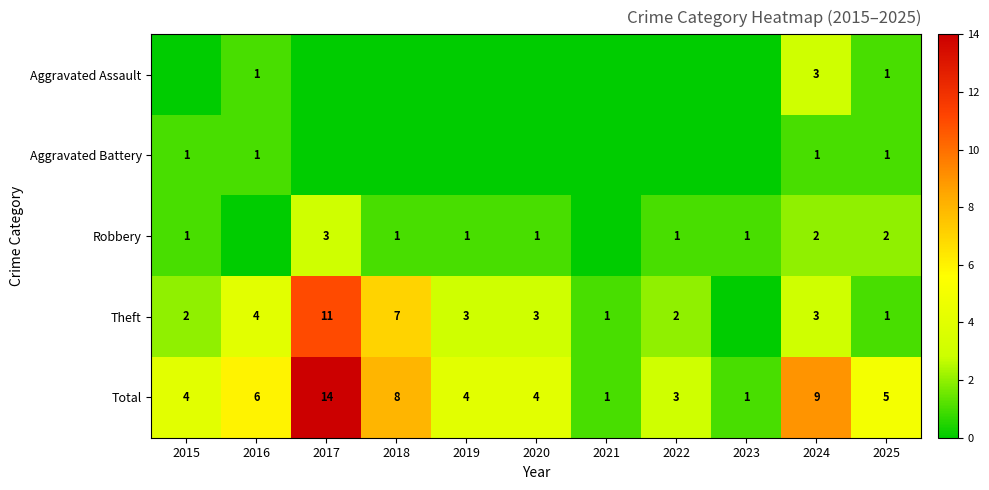

What is the highest value of the Total series?

14